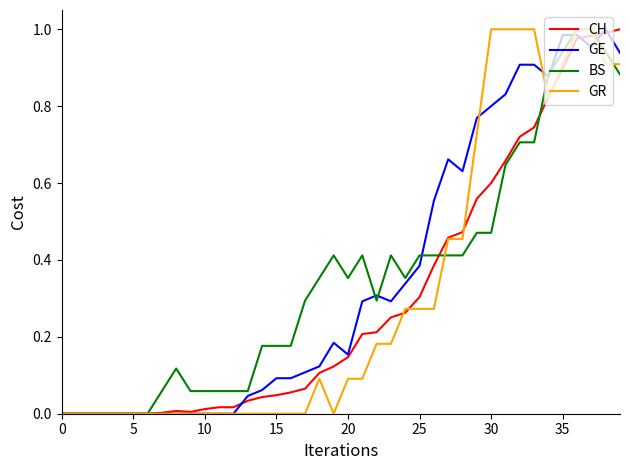

The GR series shows 0.1 at 25. True or false?

False